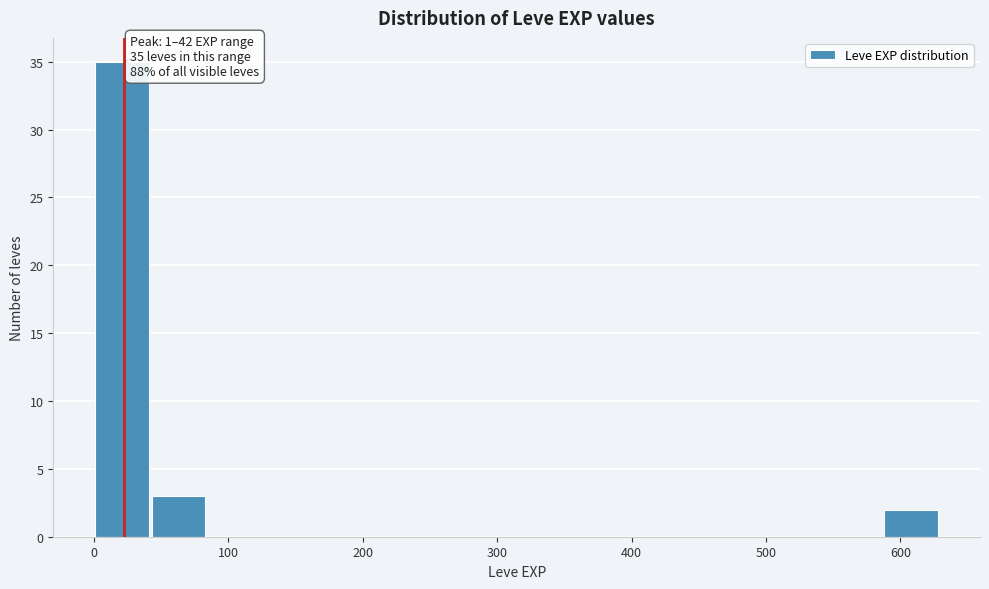

Over which range of the x-axis is the bar tallest?

0 to 40